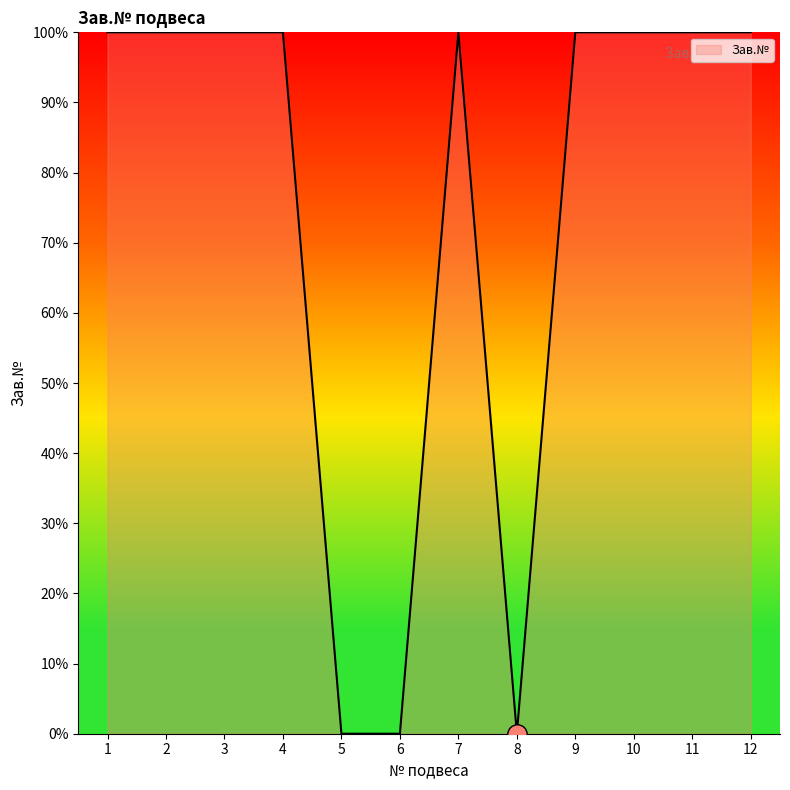

How many values are below 99?

3